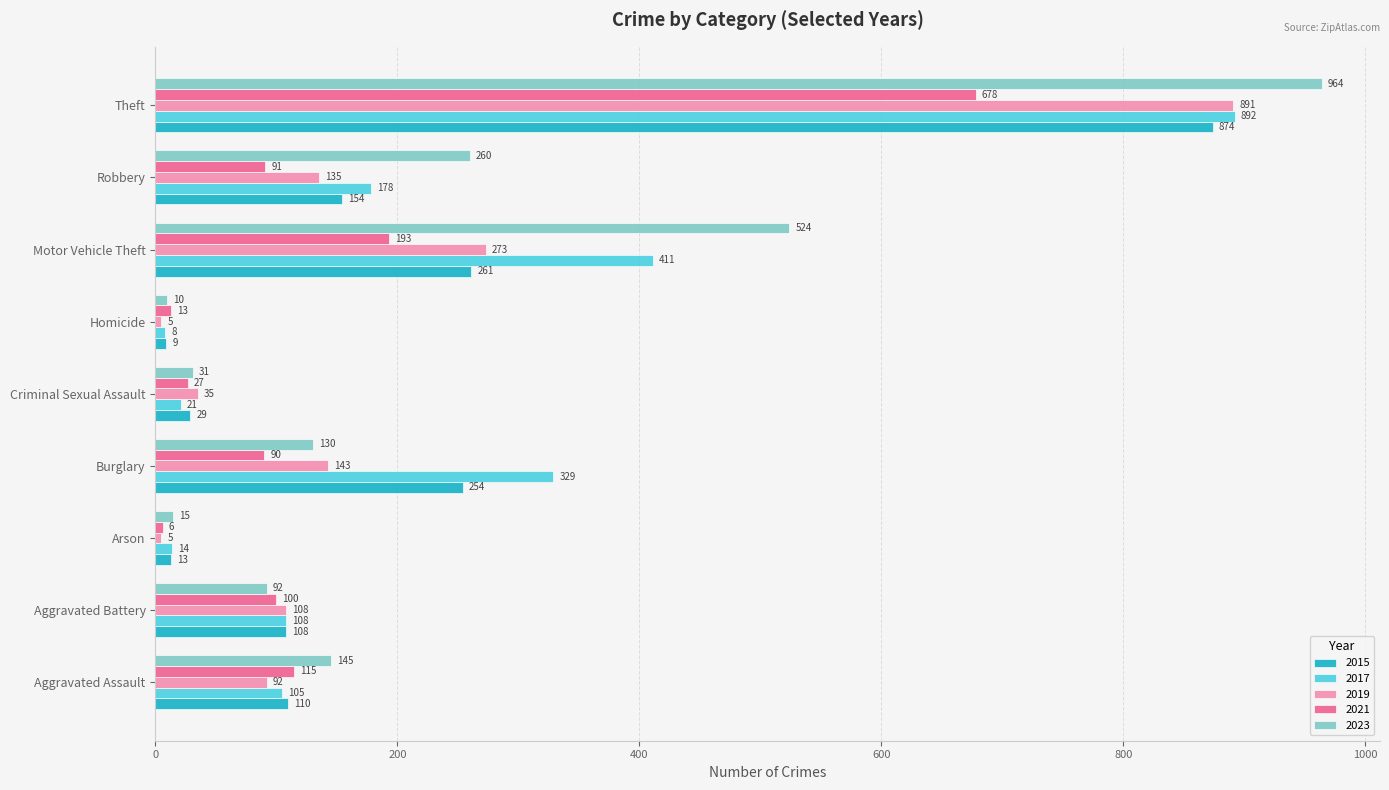

Which series has the largest range (max minus min)?

2023